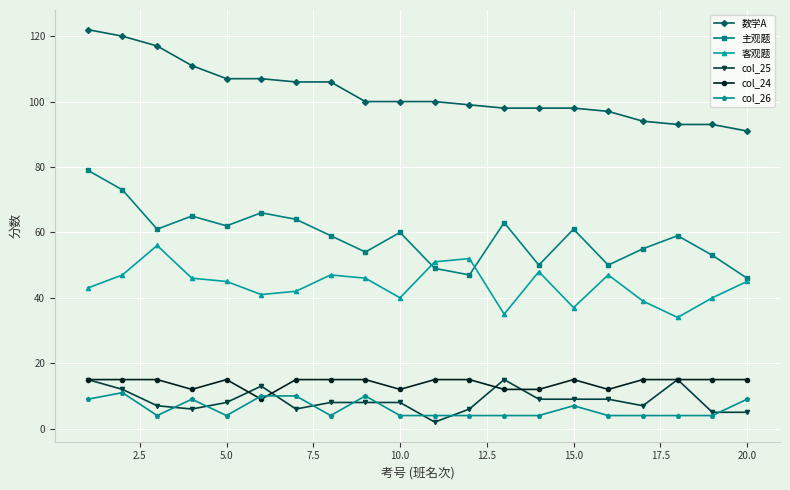

True or false: 客观题 and 主观题 intersect in this chart.

True